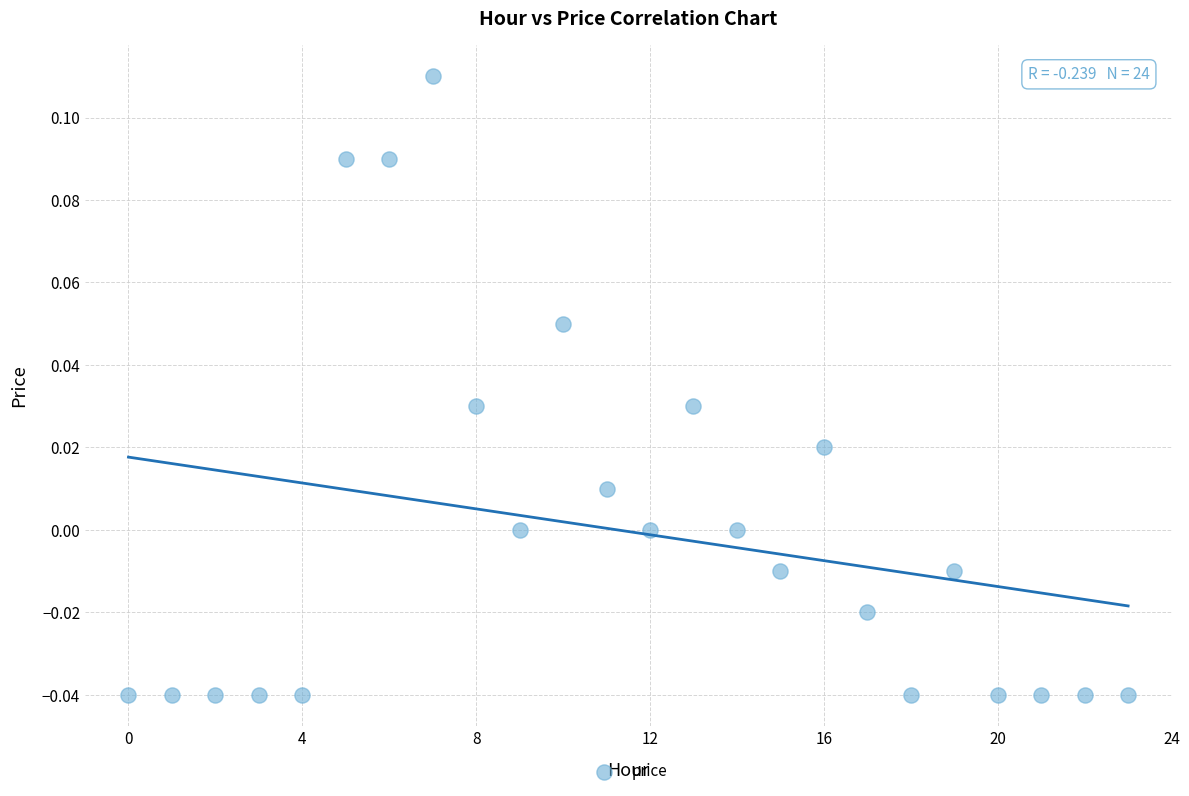

How many data points are displayed?

24